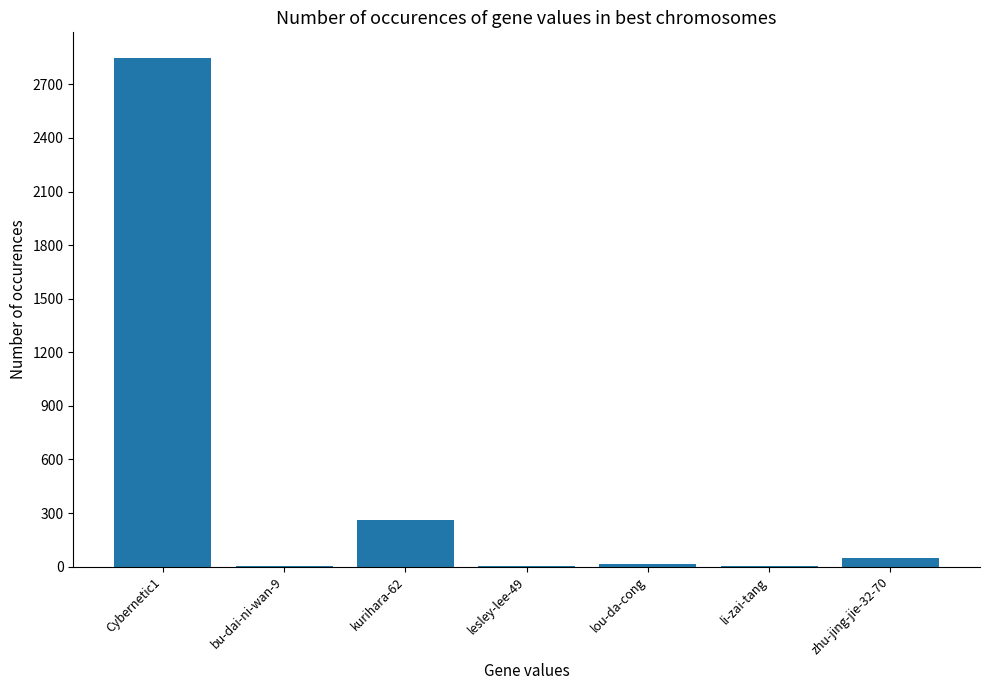

Count the number of data series in this chart.

1